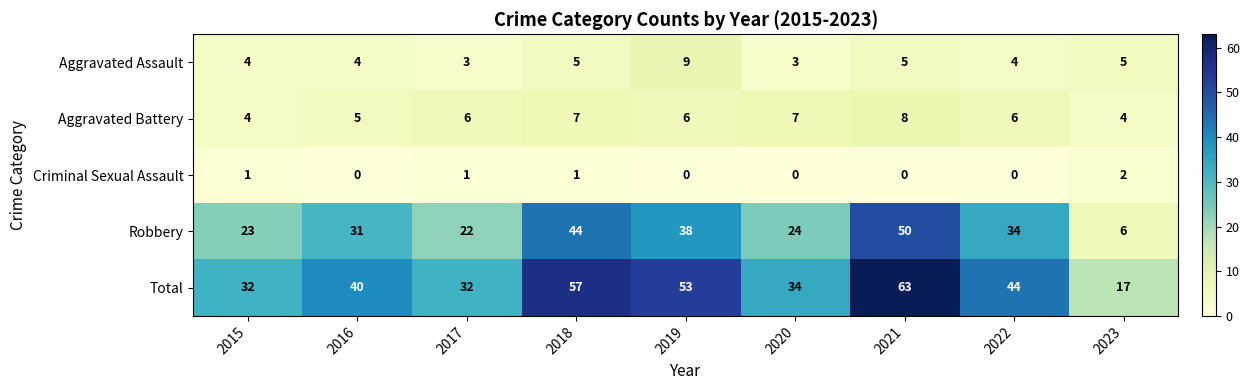

What is the approximate value of Aggravated Battery at 2017?

6